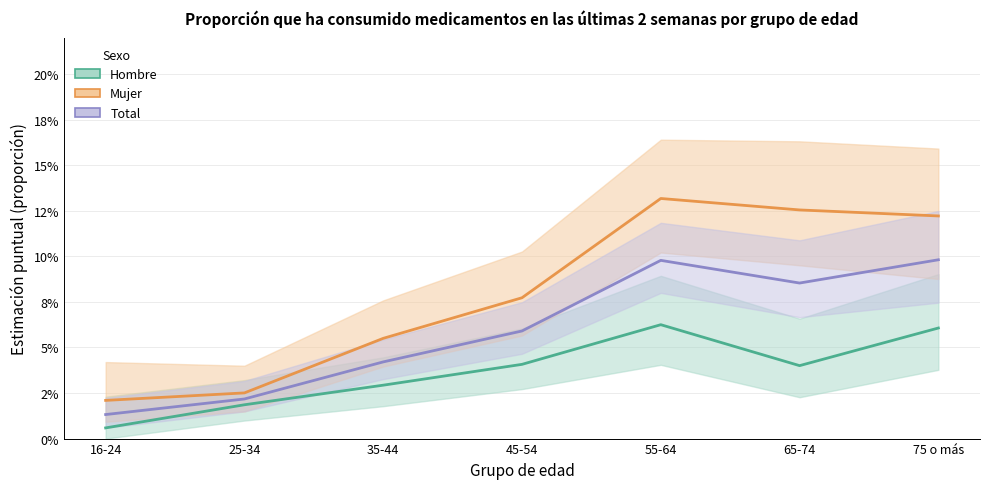

Reading left to right, list all the values displayed in this chart.

Hombre: 16-24=0.0	25-34=0.0	35-44=0.0	45-54=0.0	55-64=0.1	65-74=0.0	75 o más=0.1
Mujer: 16-24=0.0	25-34=0.0	35-44=0.1	45-54=0.1	55-64=0.1	65-74=0.1	75 o más=0.1
Total: 16-24=0.0	25-34=0.0	35-44=0.0	45-54=0.1	55-64=0.1	65-74=0.1	75 o más=0.1